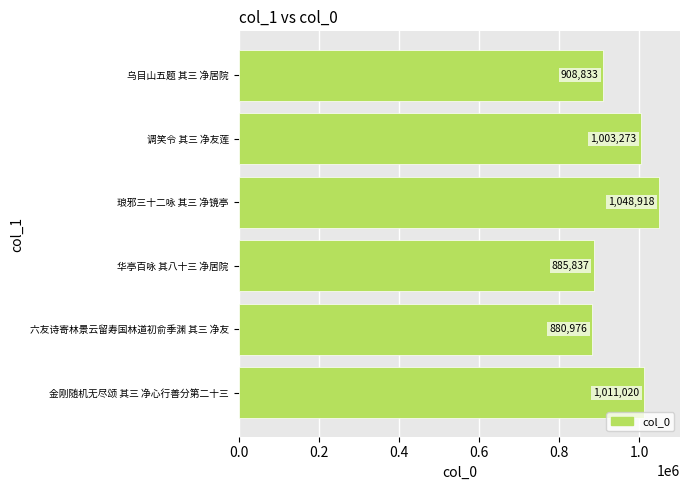

The value at 华亭百咏 其八十三 净居院 is 885837. True or false?

True